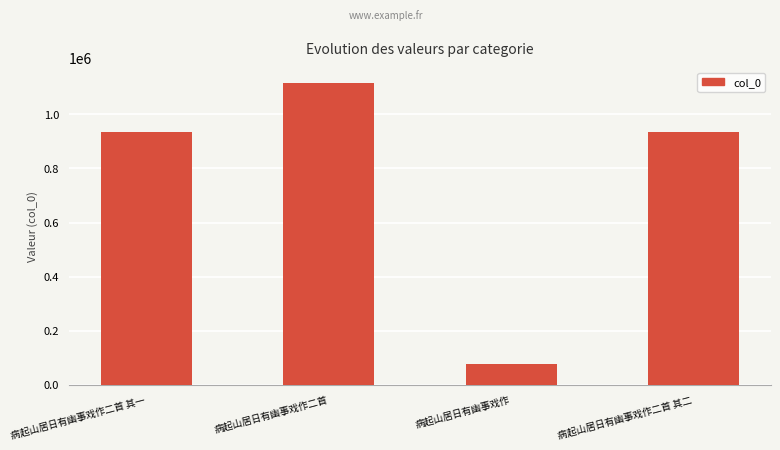

What is the maximum value shown in the chart?

1117951